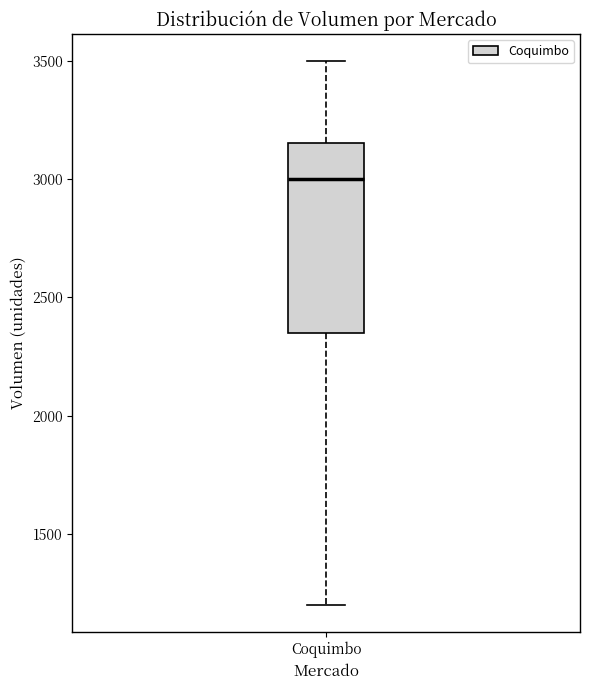

Read this box plot against the y-axis: the position of the median line, the range covered by the box, and the ends of both whiskers. The values are not printed on the chart, so give them approximately, as read against the axis.

median 3000, box 2350 to 3150, whiskers 1200 to 3500